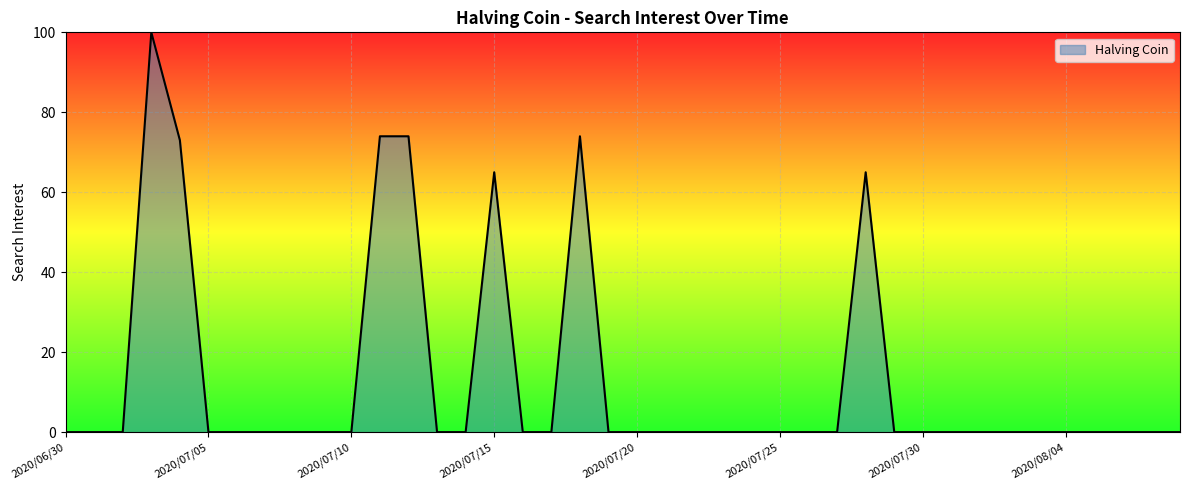

What is the difference between the maximum and minimum values?

100